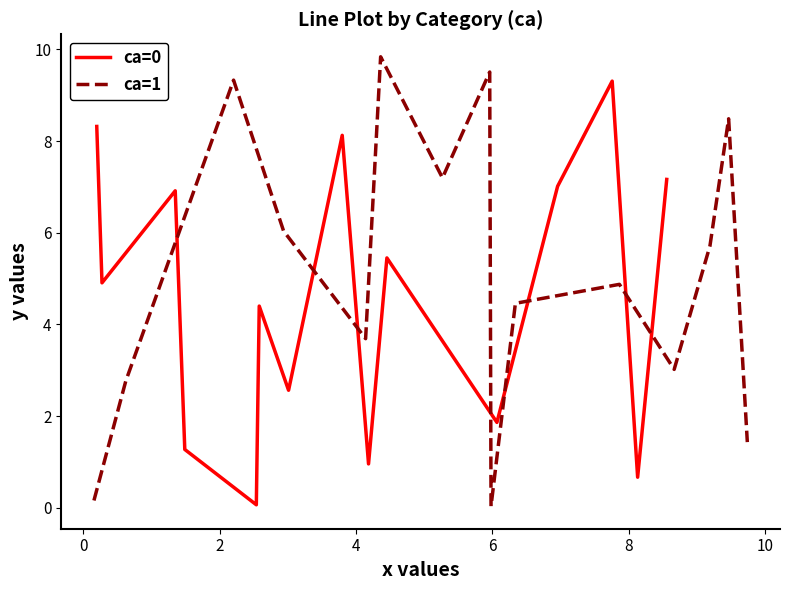

What is the greatest value displayed?

9.8